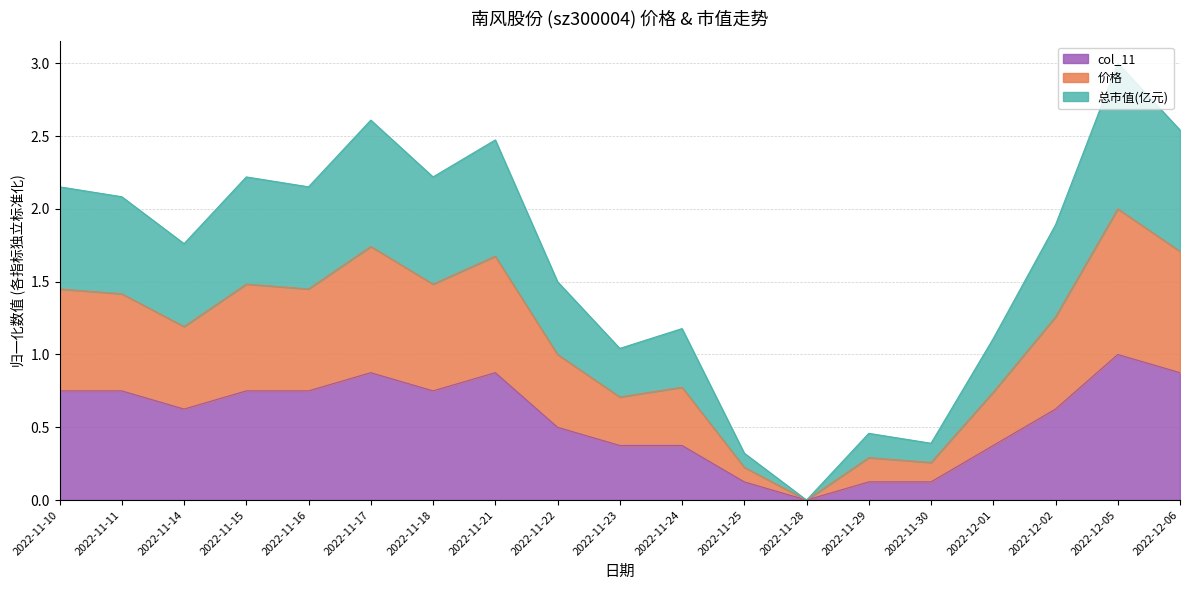

At which category is the sum across all series the highest?

2022-12-05